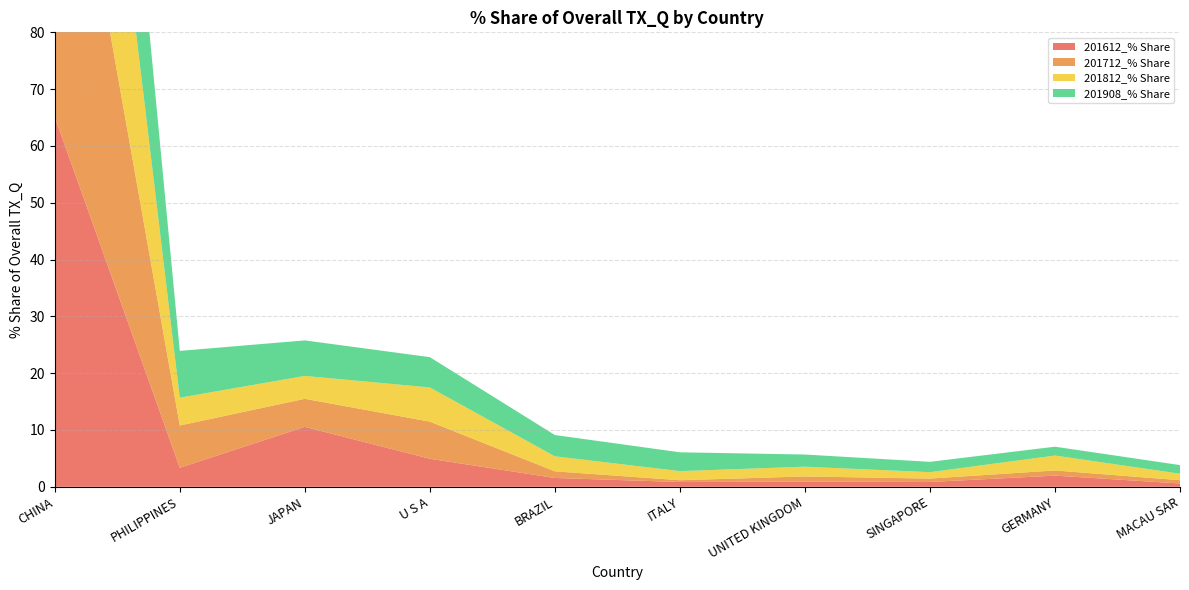

Reading right to left, extract all data points from this chart.

201612_% Share: 0.6	2.0	0.8	0.9	0.8	1.5	4.9	10.5	3.3	65.1
201712_% Share: 0.6	0.9	0.6	0.9	0.3	1.2	6.5	4.9	7.4	69.8
201812_% Share: 1.1	2.6	1.1	1.7	1.6	2.6	6.0	4.0	4.9	64.6
201908_% Share: 1.5	1.6	1.8	2.1	3.3	3.7	5.3	6.3	8.2	55.3